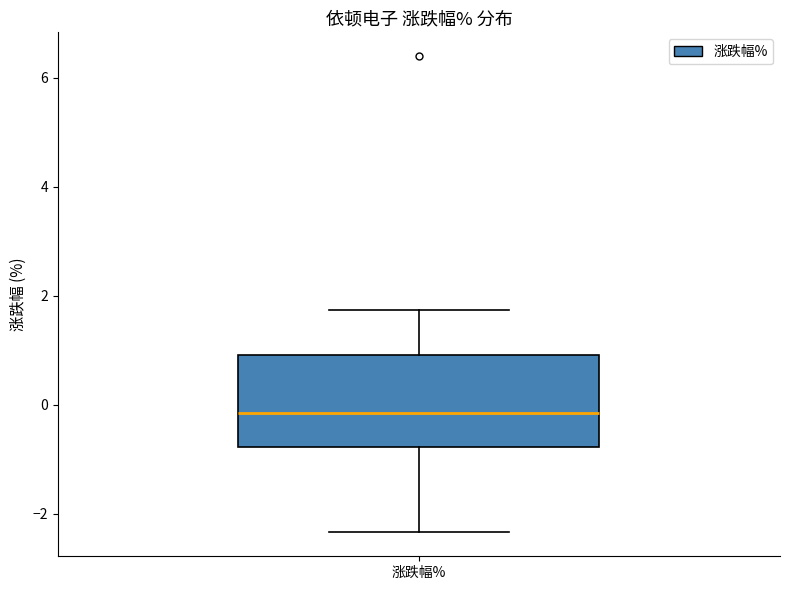

Read this box plot against the y-axis: the position of the median line, the range covered by the box, and the ends of both whiskers. The values are not printed on the chart, so give them approximately, as read against the axis.

median -0.2, box -0.8 to 1.0, whiskers -2.4 to 1.8